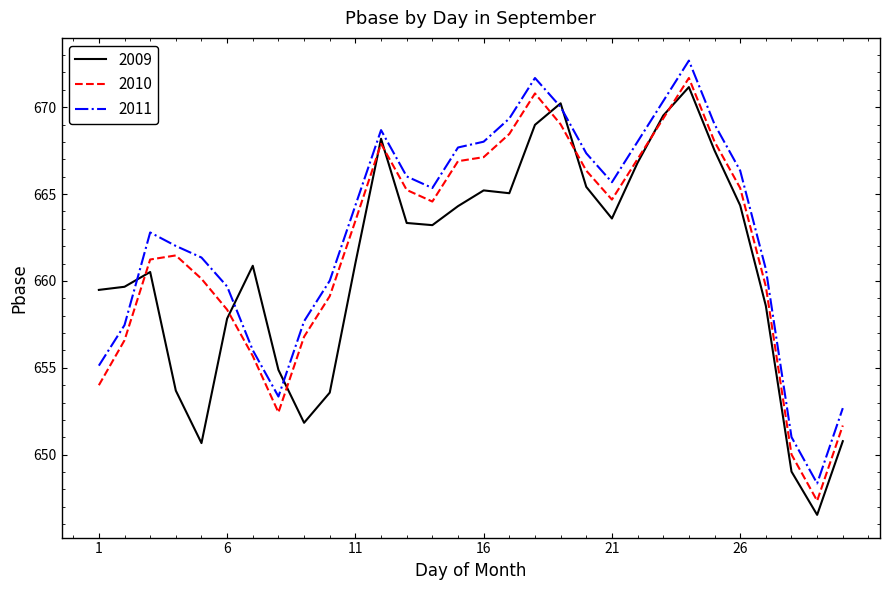

In 2009, how many points are higher than both neighbors (excluding endpoints)?

6